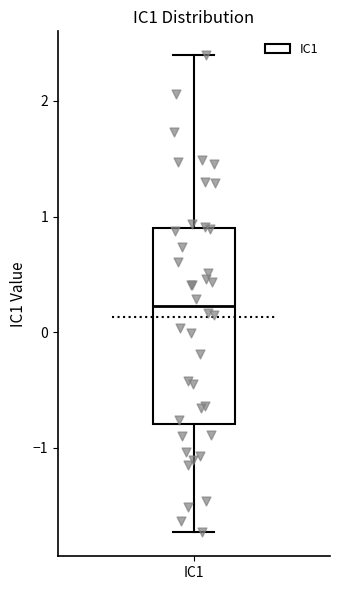

Read this box plot against the y-axis: the position of the median line, the range covered by the box, and the ends of both whiskers. The values are not printed on the chart, so give them approximately, as read against the axis.

median 0.2, box -0.8 to 0.9, whiskers -1.7 to 2.4